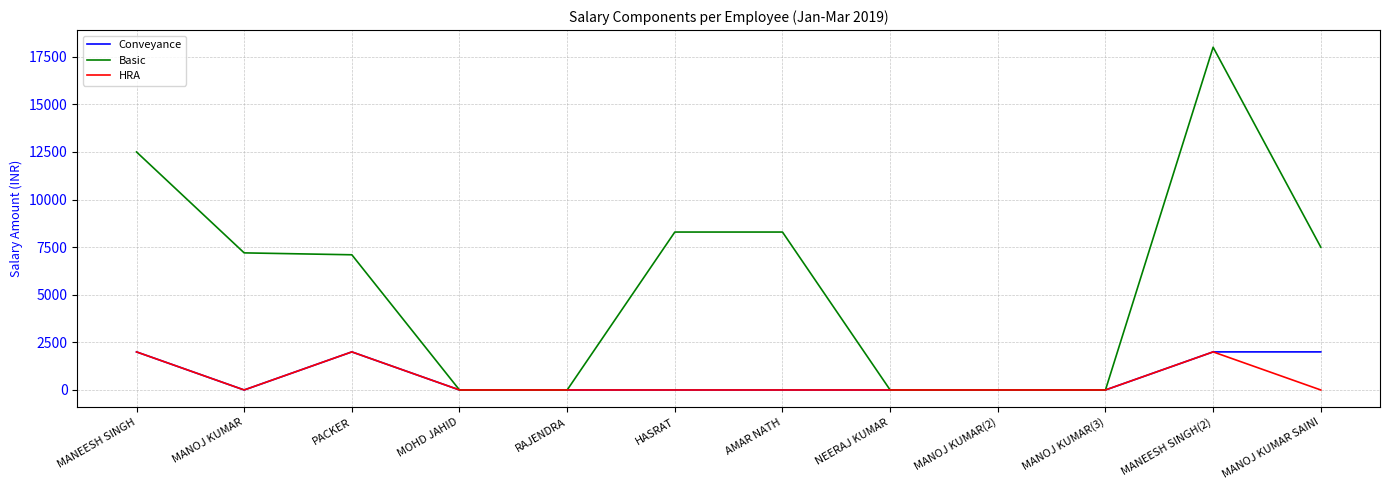

At which category is the sum across all series the highest?

MANEESH SINGH(2)